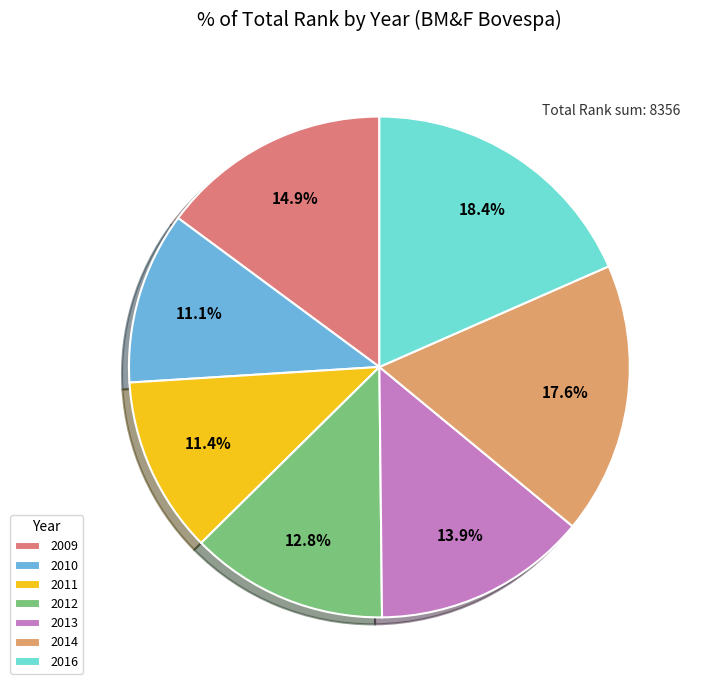

The 2012 slice represents 20% of the pie. True or false?

False